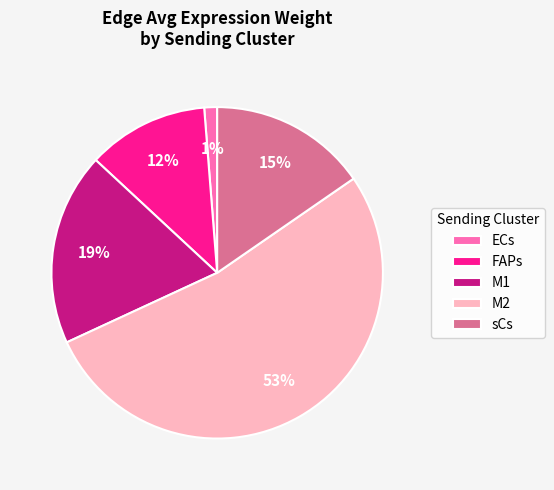

Combined, do ECs and M2 account for over 50%?

Yes